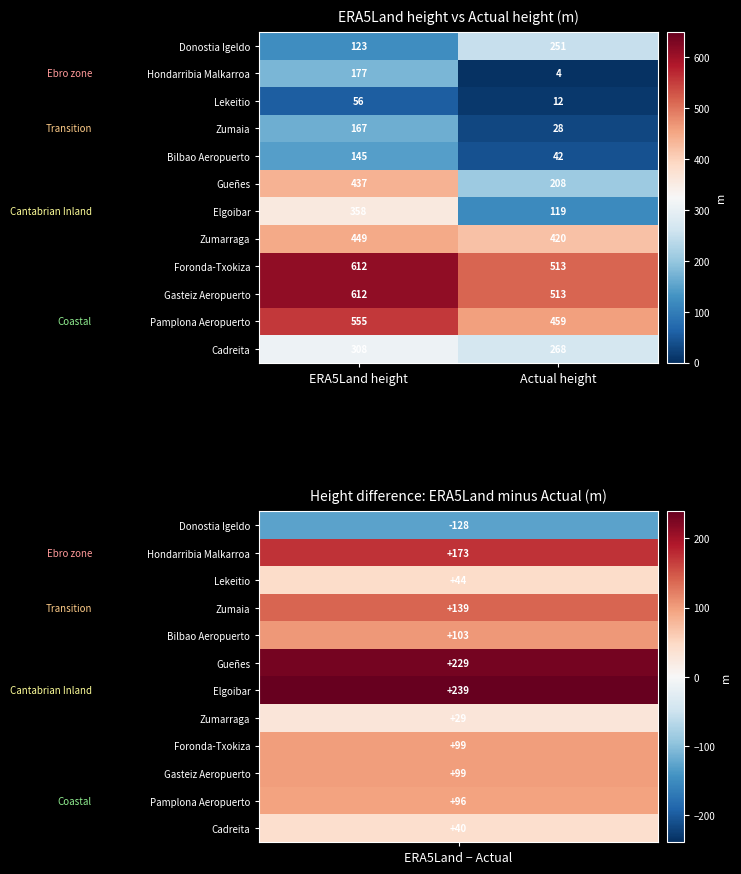

Which series has the widest spread of values?

Elgoibar